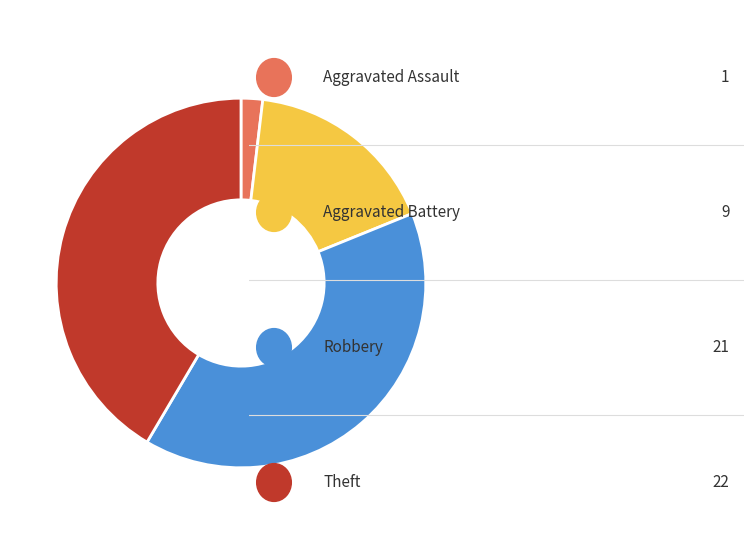

Does any single category account for the majority?

No